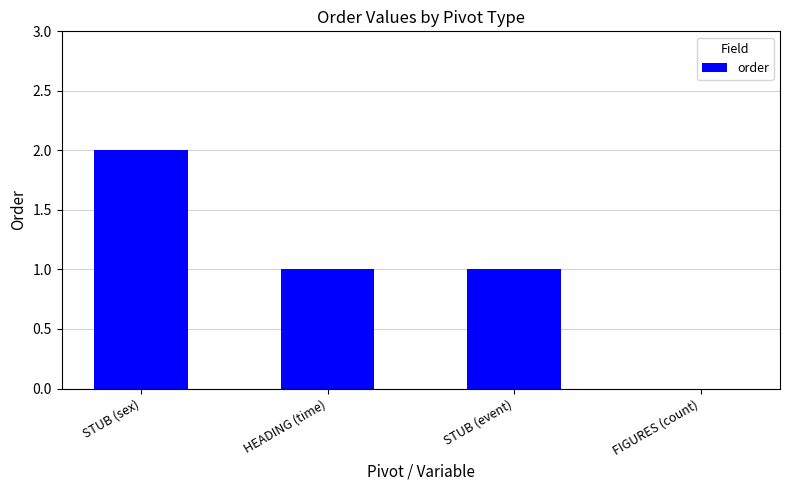

Are the bars horizontal?

No